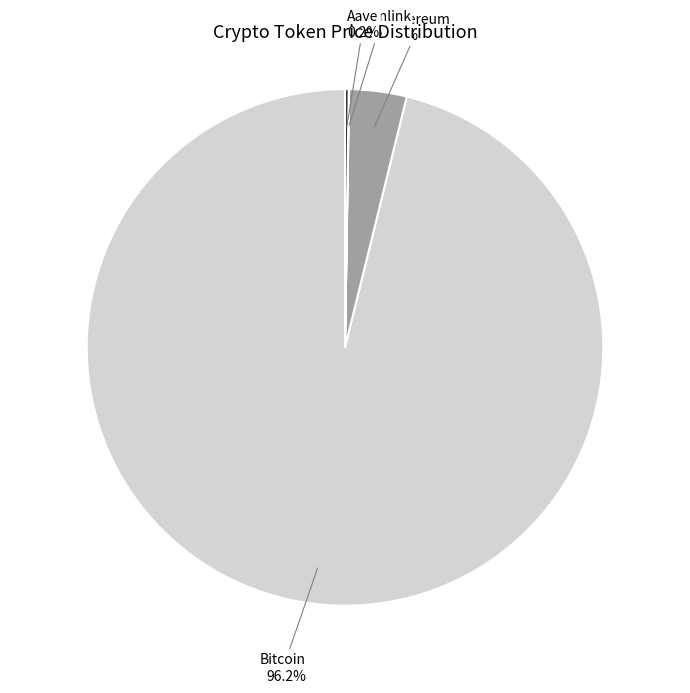

Does any single category account for the majority?

Yes